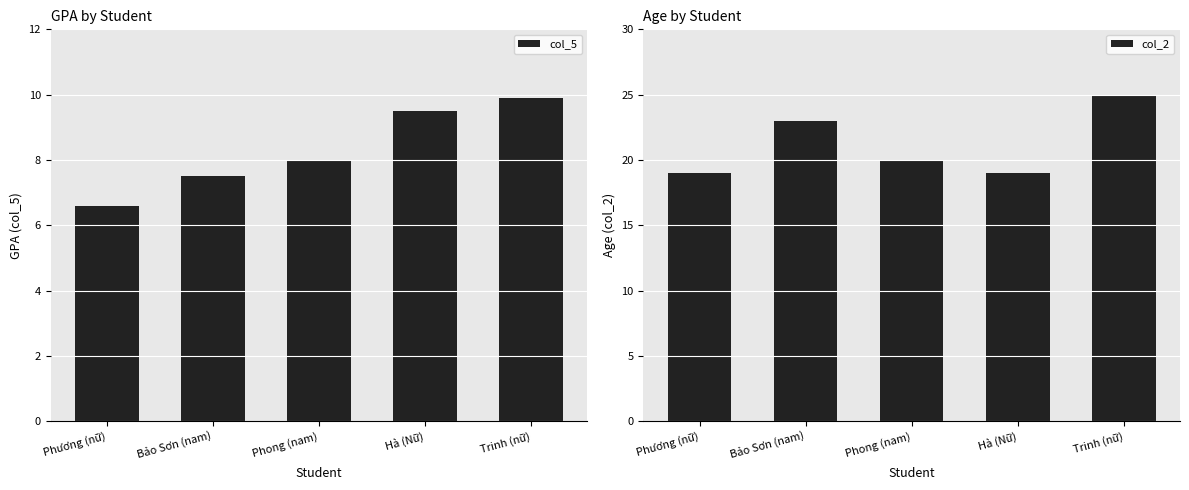

Reading left to right, extract all data points from this chart.

col_5: 6.6	7.5	8.0	9.5	9.9
col_2: 19.0	23.0	20.0	19.0	25.0